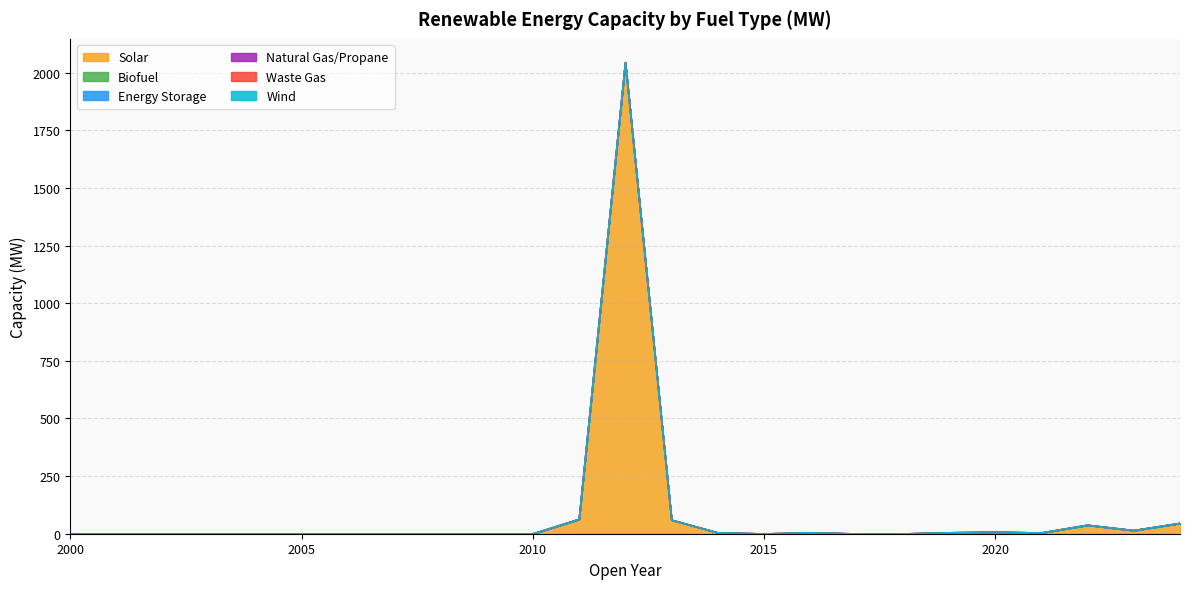

True or false: Waste Gas and Natural Gas/Propane cross at least once.

False